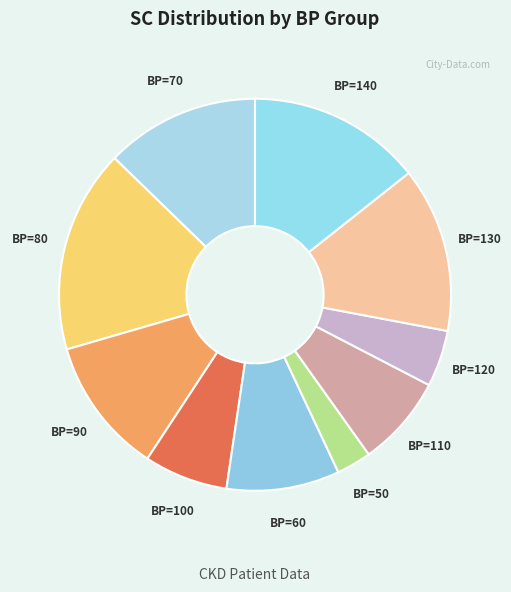

Rank the categories by value from highest to lowest.

BP=80, BP=140, BP=130, BP=70, BP=90, BP=60, BP=110, BP=100, BP=120, BP=50